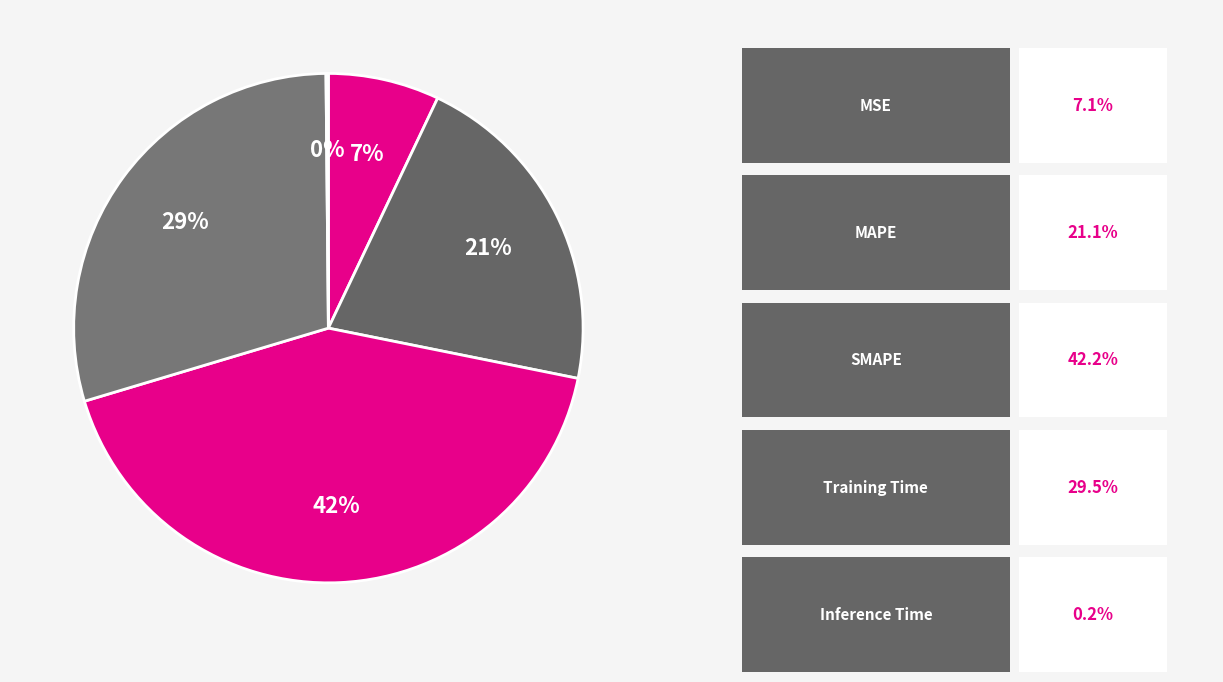

What is the smallest slice in the pie chart?

Inference Time